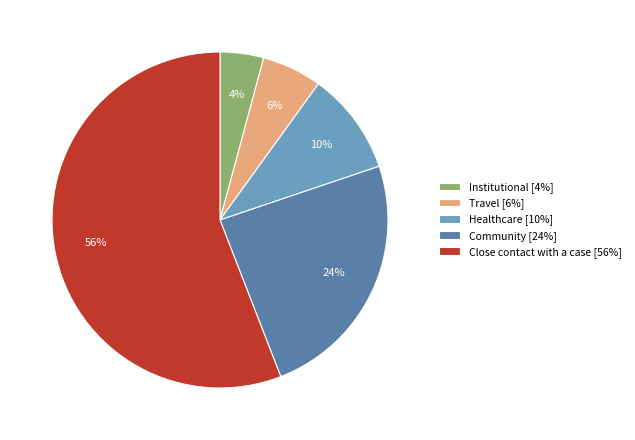

What is the largest slice in the pie chart?

Close contact with a case